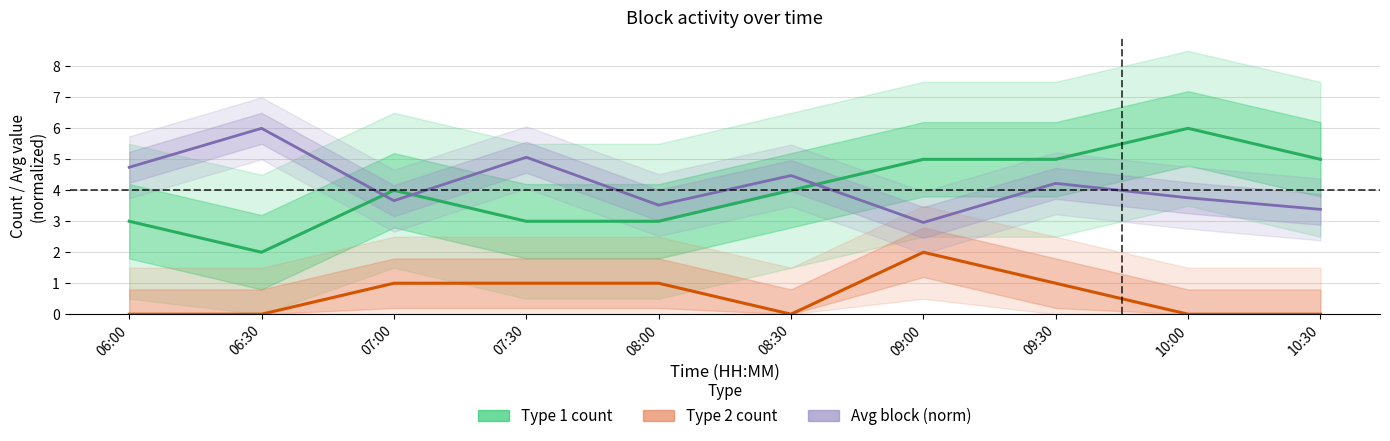

How many lines are shown in the chart?

3